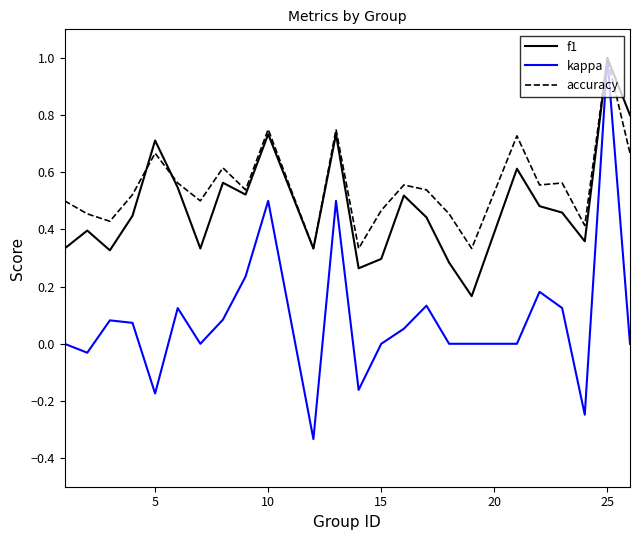

True or false: accuracy has more than 2 interior local peaks.

True